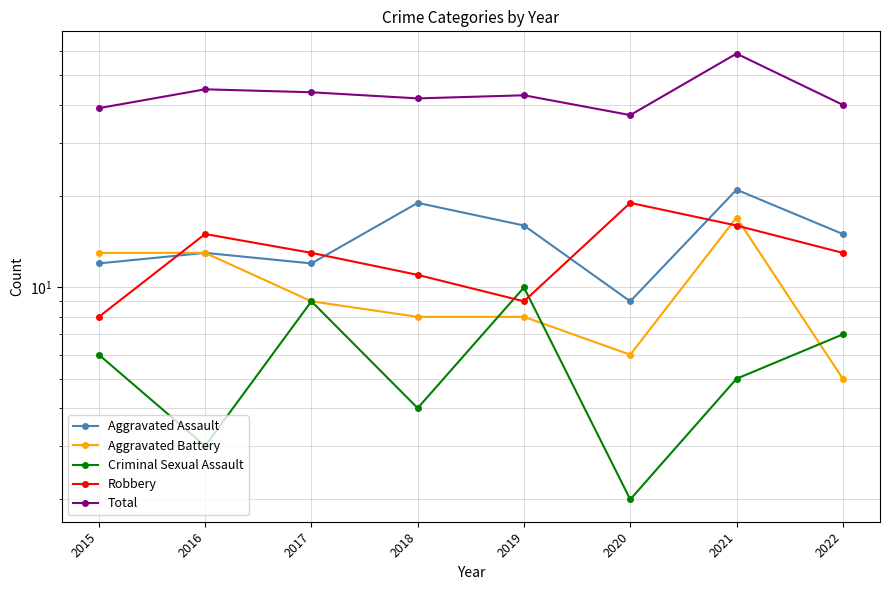

What is the total value across all series at 2020?

73